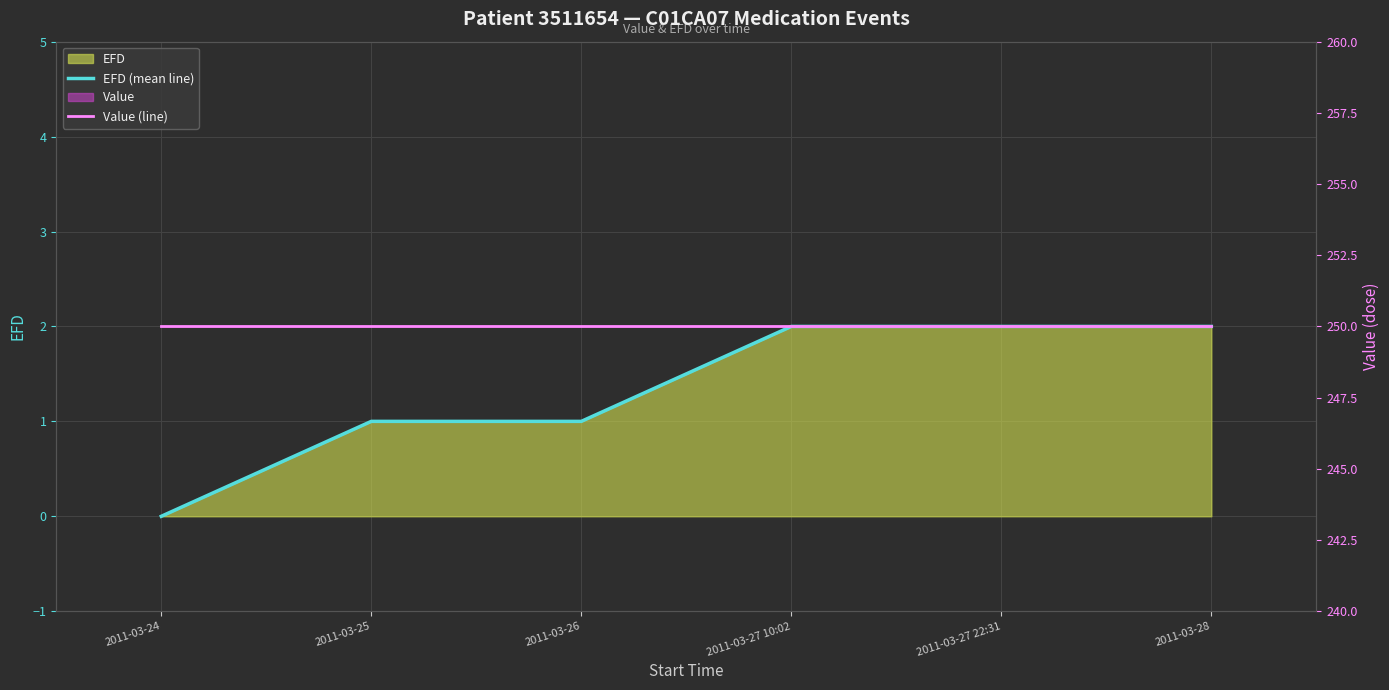

What is the label of the 4th point from the left?

2011-03-27 10:02